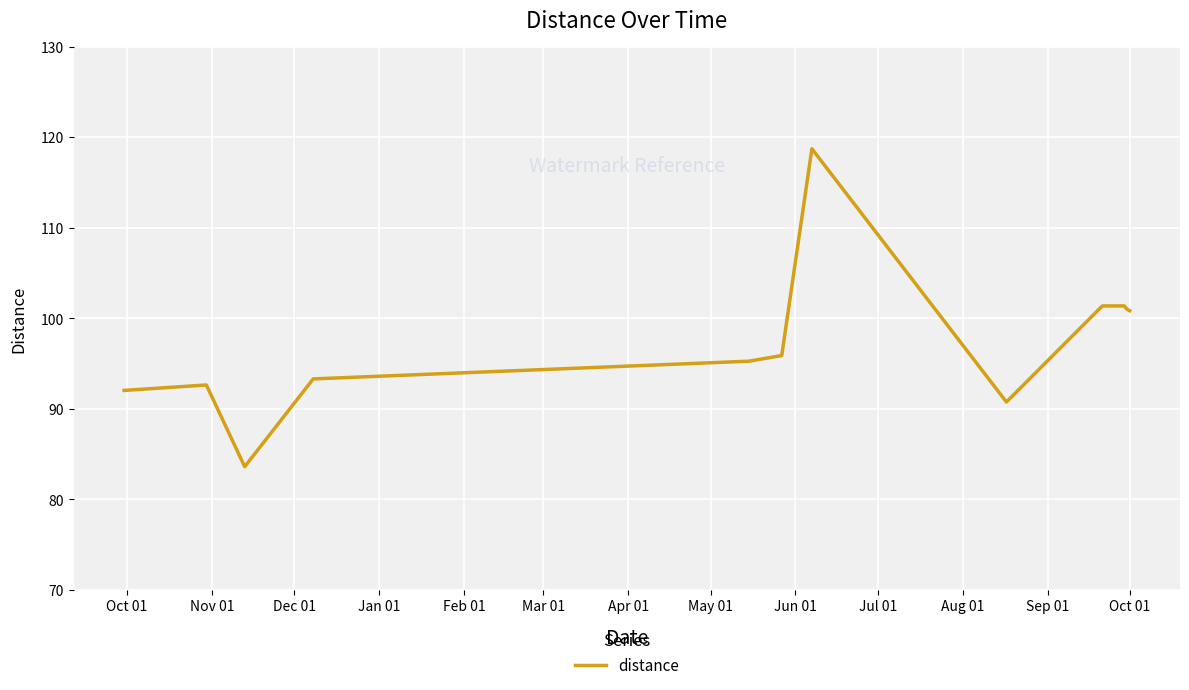

Does the chart have visible grid lines?

Yes